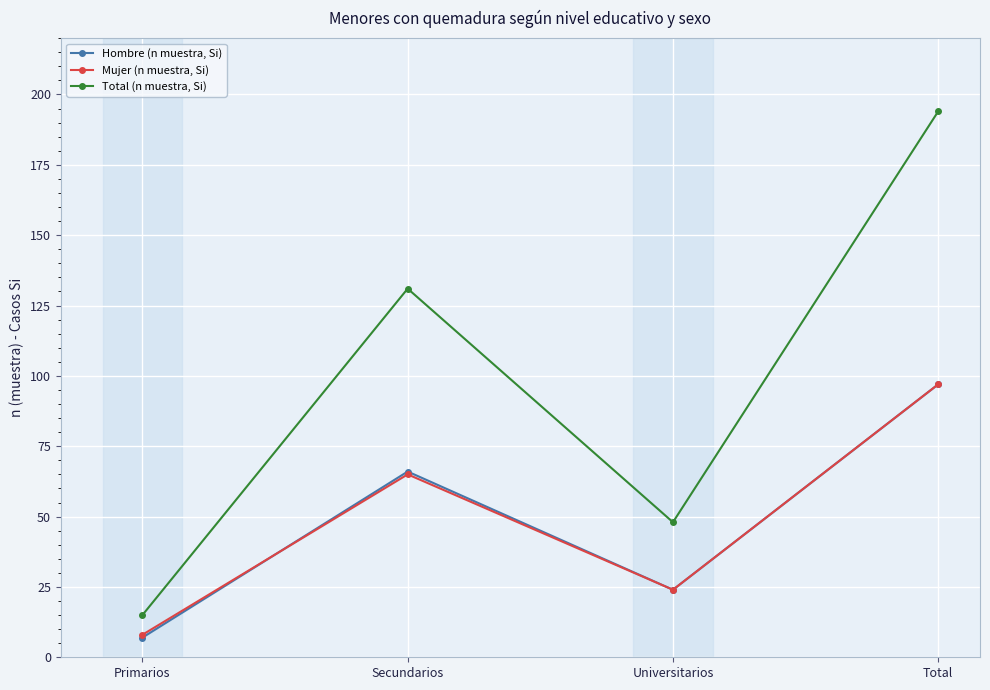

Is it true that Mujer (n muestra, Si) equals 65 at Secundarios?

True